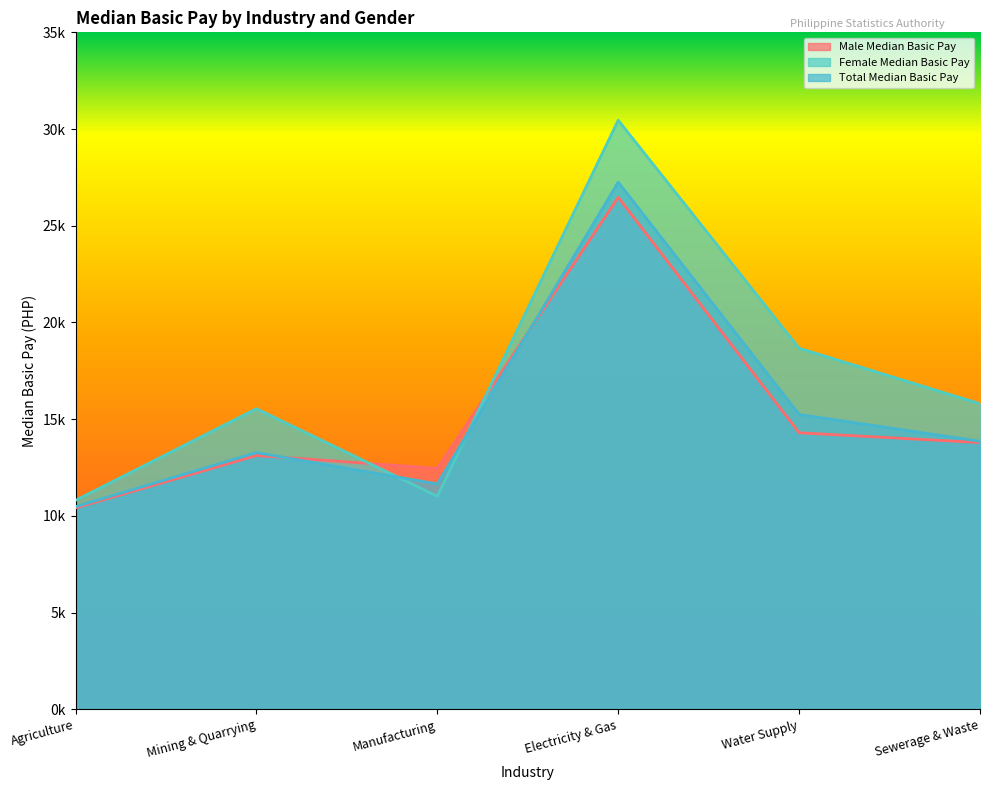

What is the label of the 6th point from the left?

Sewerage & Waste